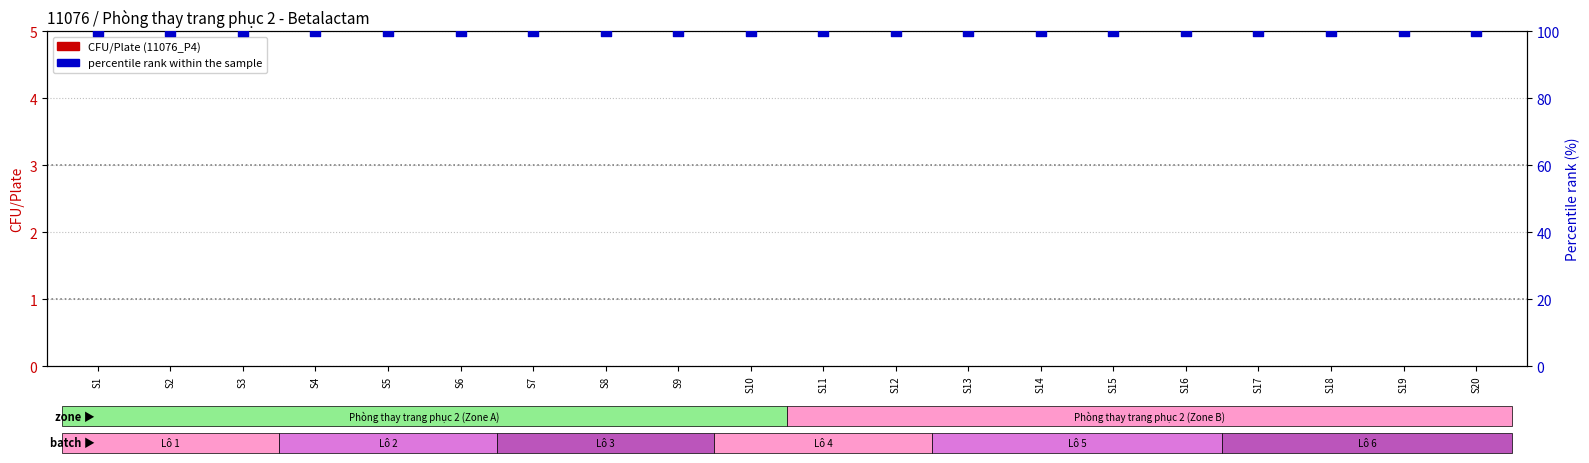

At which category is the sum across all series the highest?

S1